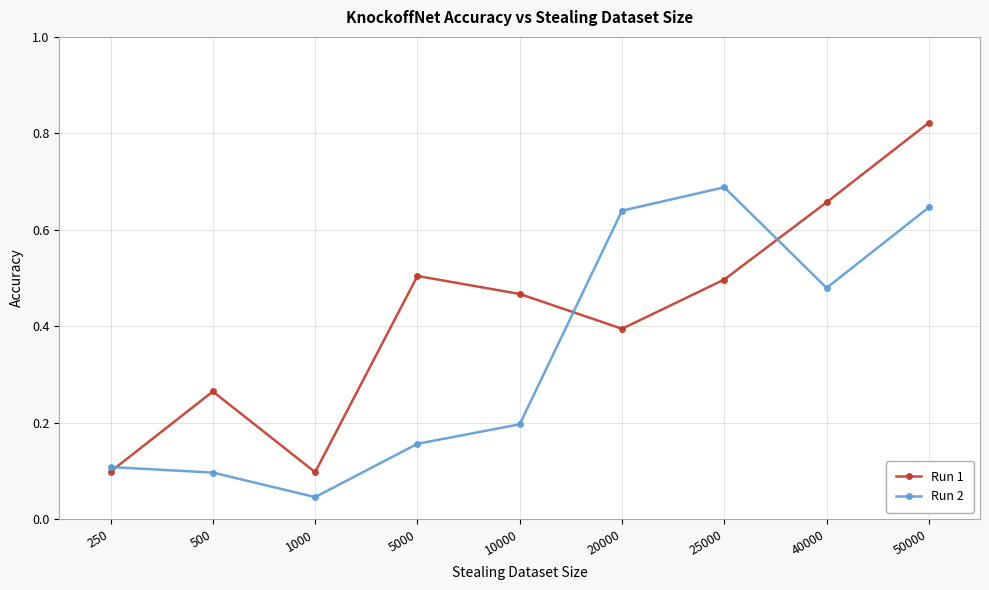

How many distinct data groups are displayed?

2